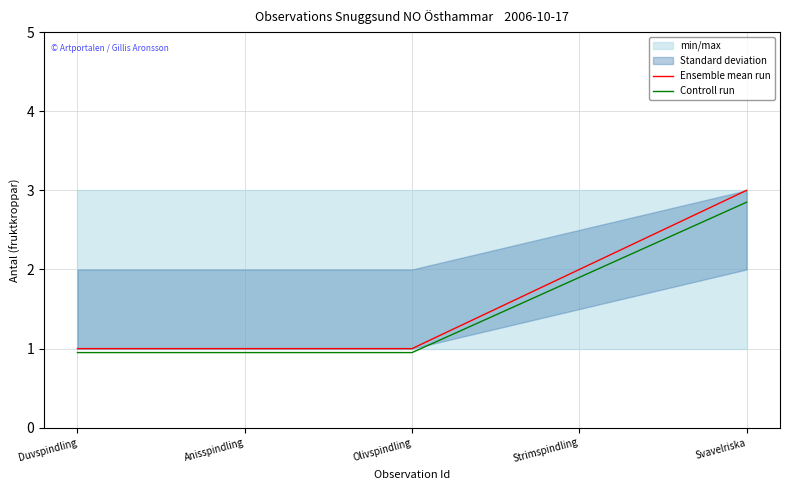

True or false: Controll run and Ensemble mean run intersect in this chart.

False